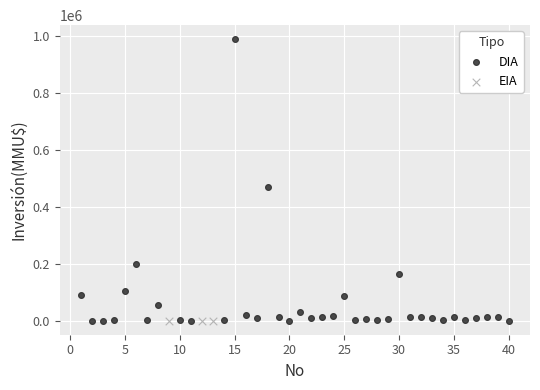

Which series contains the highest Y value?

DIA